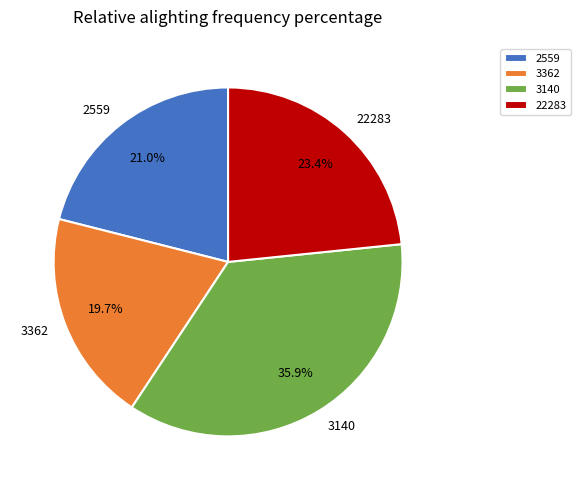

How many slices are in this pie chart?

4